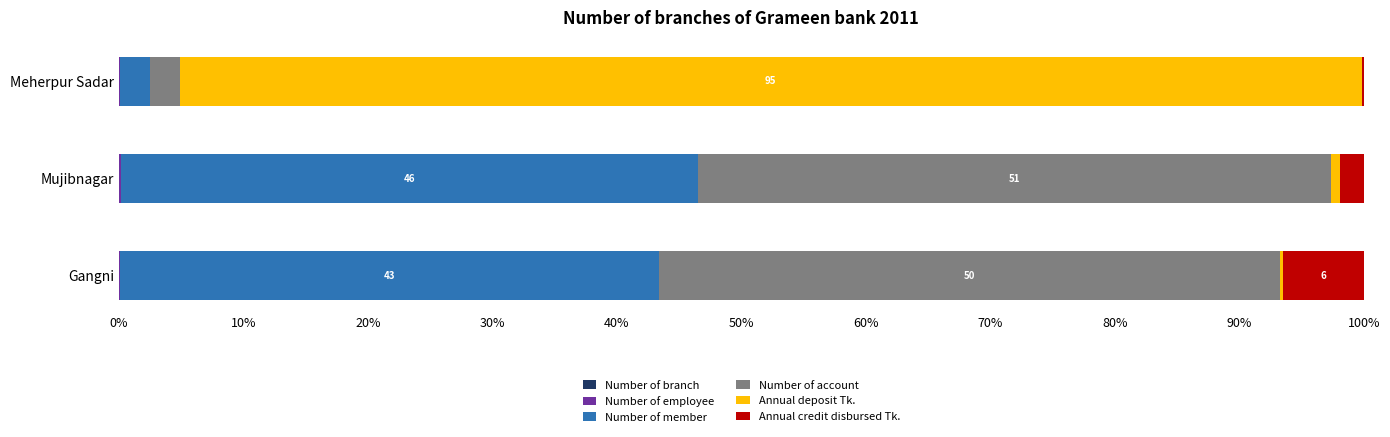

How many data points does each series have?

3